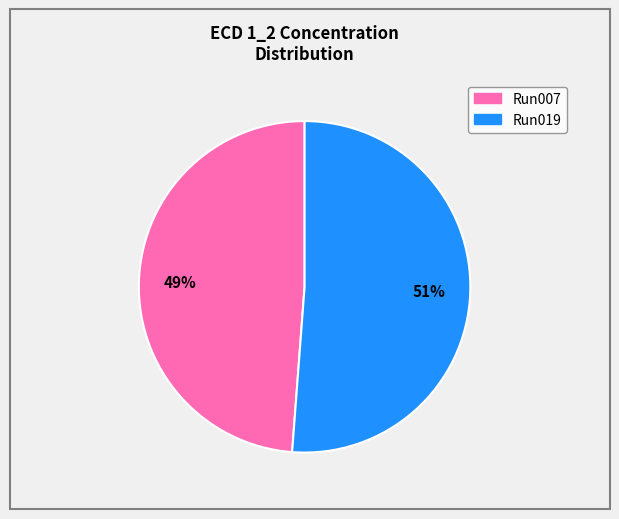

Is there any slice that represents more than half of the pie?

Yes